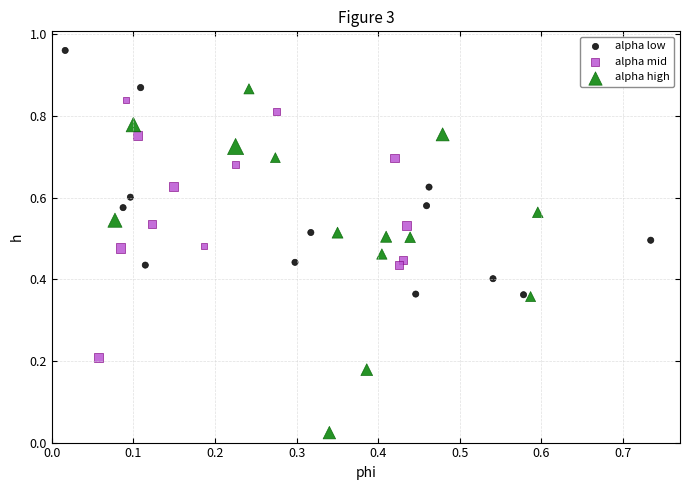

Which series reaches the maximum Y coordinate?

alpha low